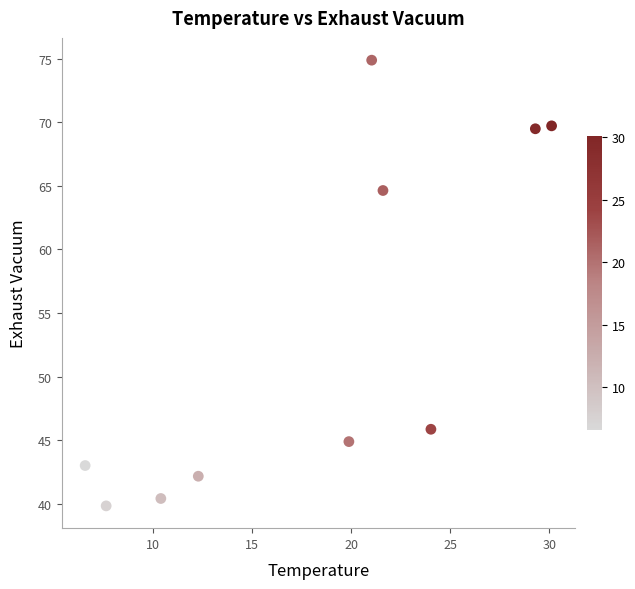

What Y value in the scatter plot is closest to 57?

64.6